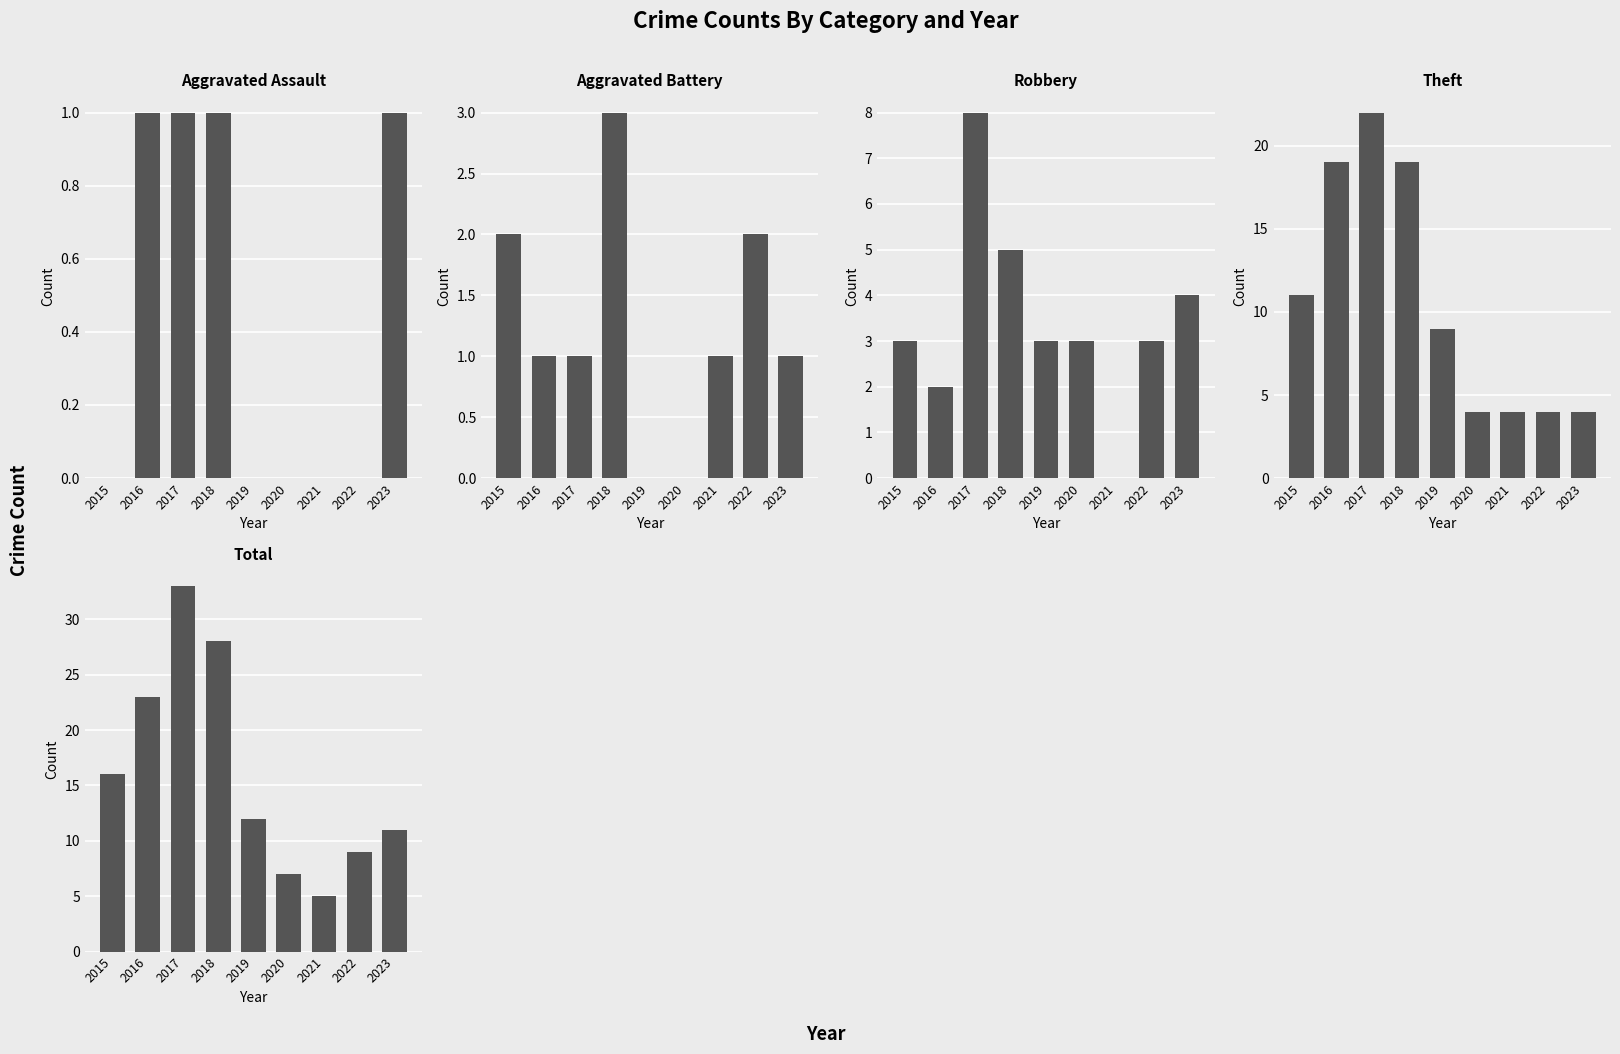

True or false: Theft has a value of 4 at 2022.

True